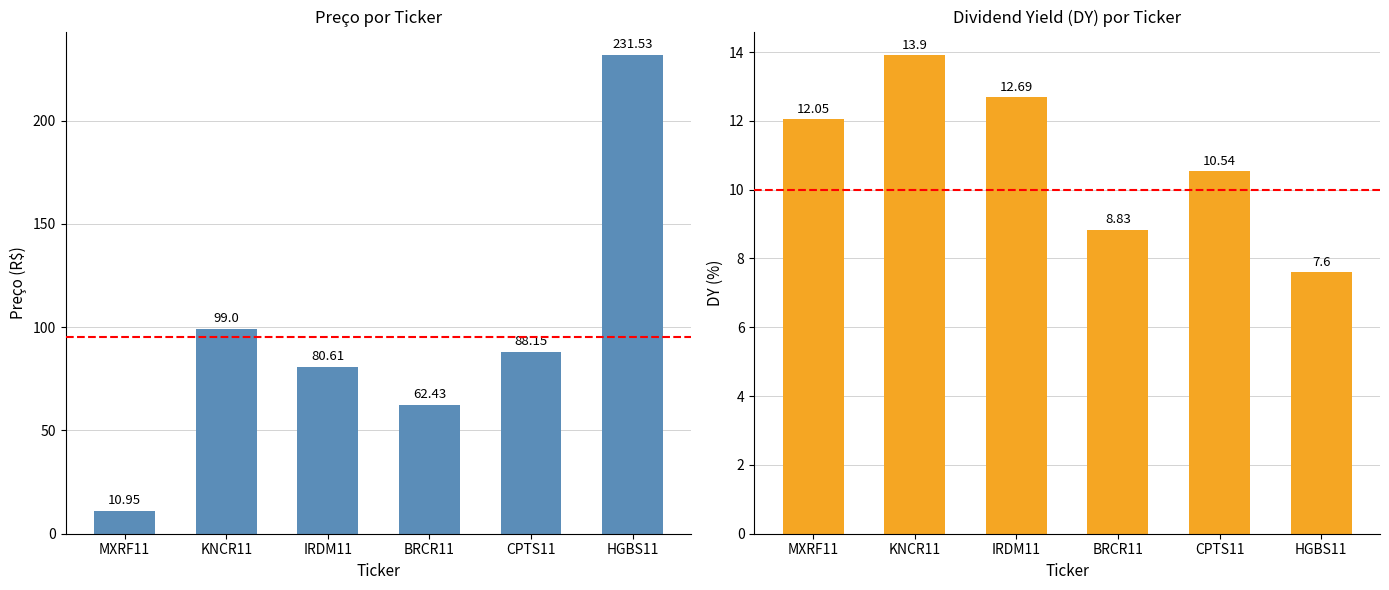

What is the average value of the Preco series?

95.4